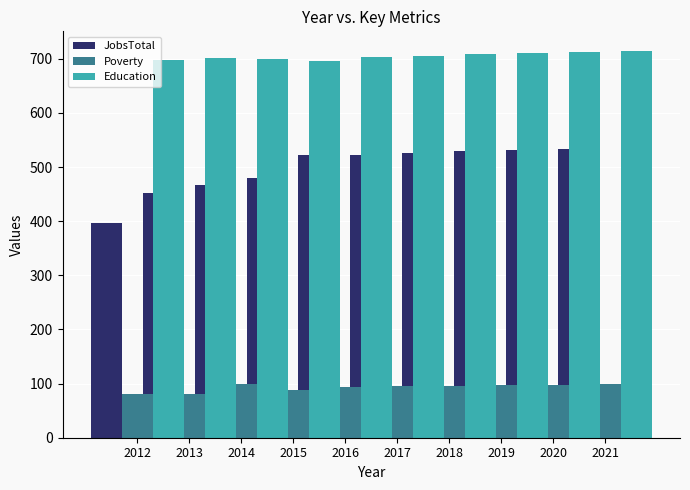

At how many categories does at least one series exceed 232?

10